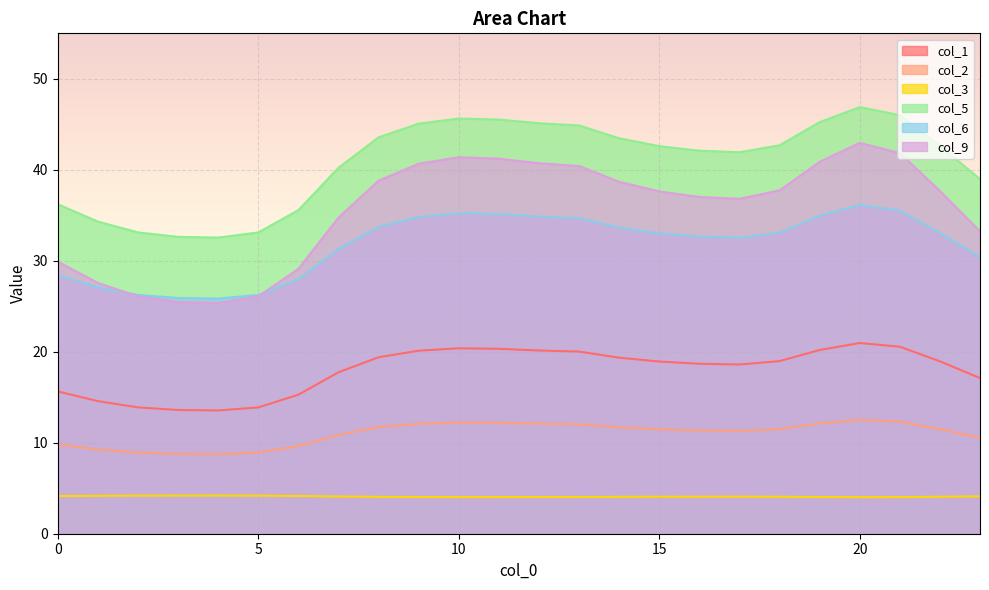

True or false: col_1 has more than 1 points higher than both neighbors.

True